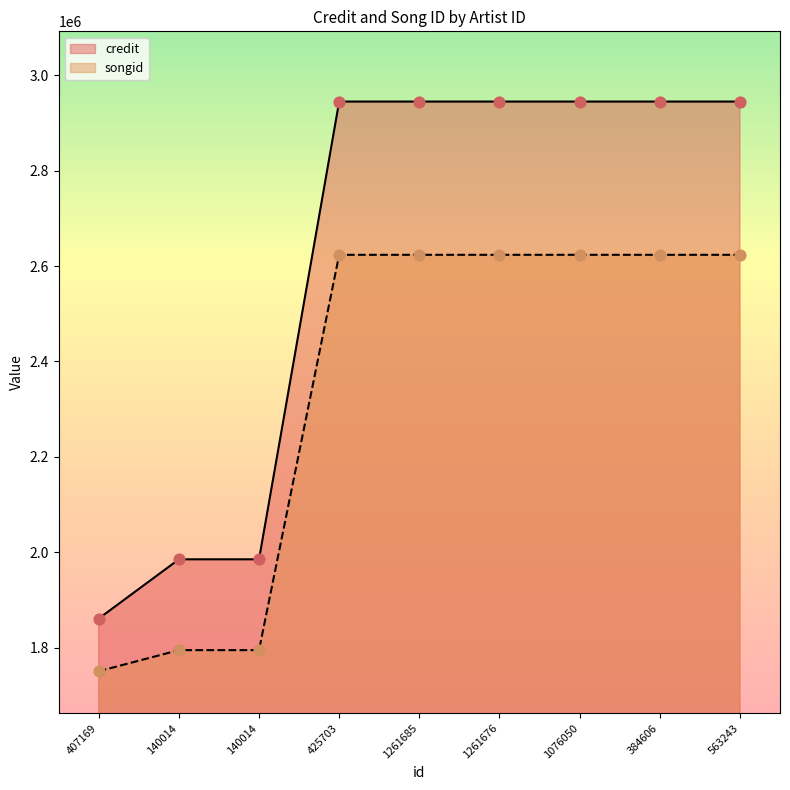

Which series has the widest spread of Y values?

credit